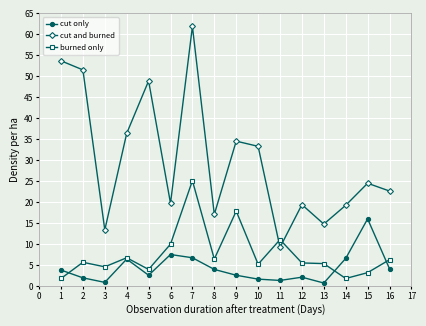

The value of burned only at 5 is 1.5. True or false?

False